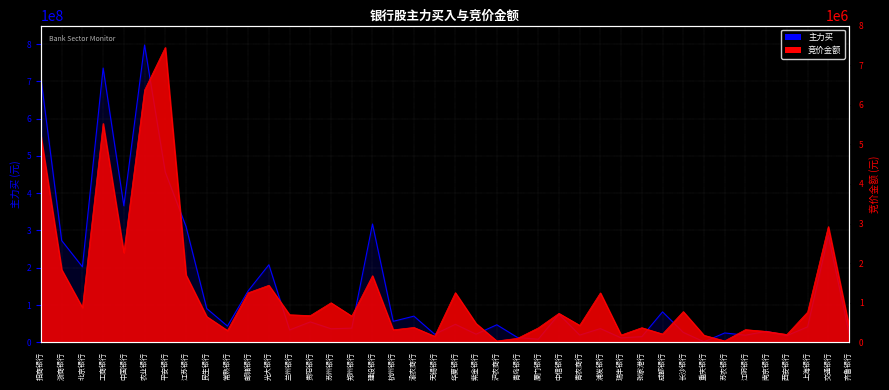

What position from the right is 紫金银行?

19